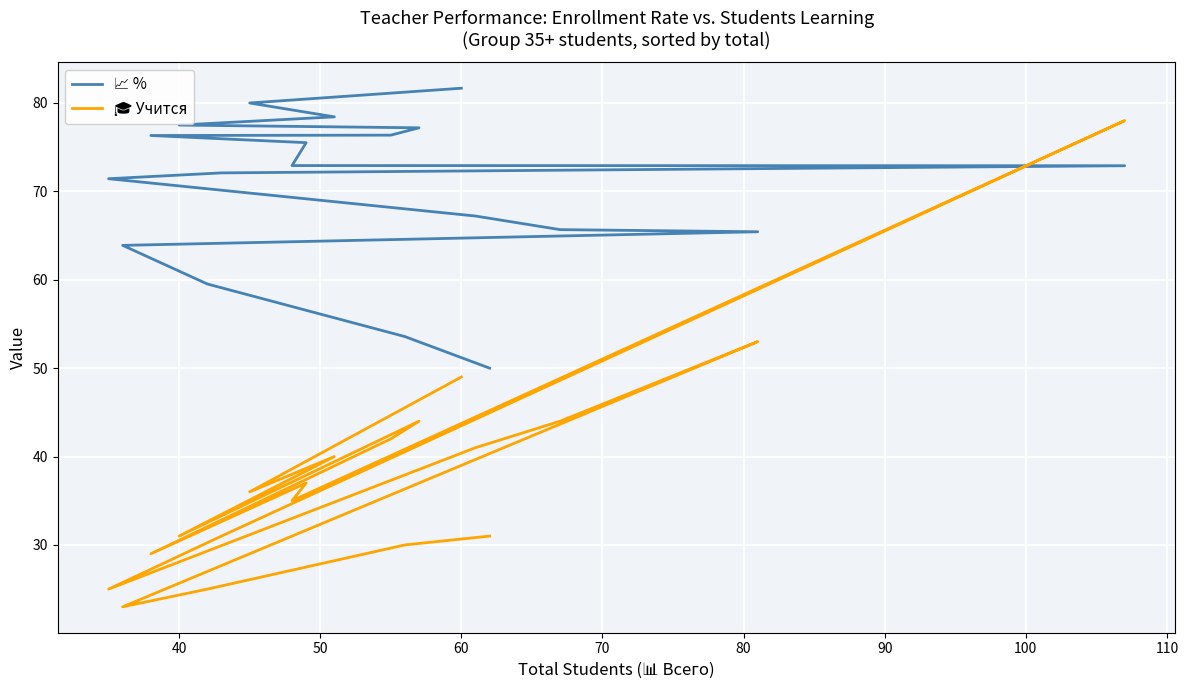

True or false: 🎓 Учится has more than 1 interior local peaks.

True